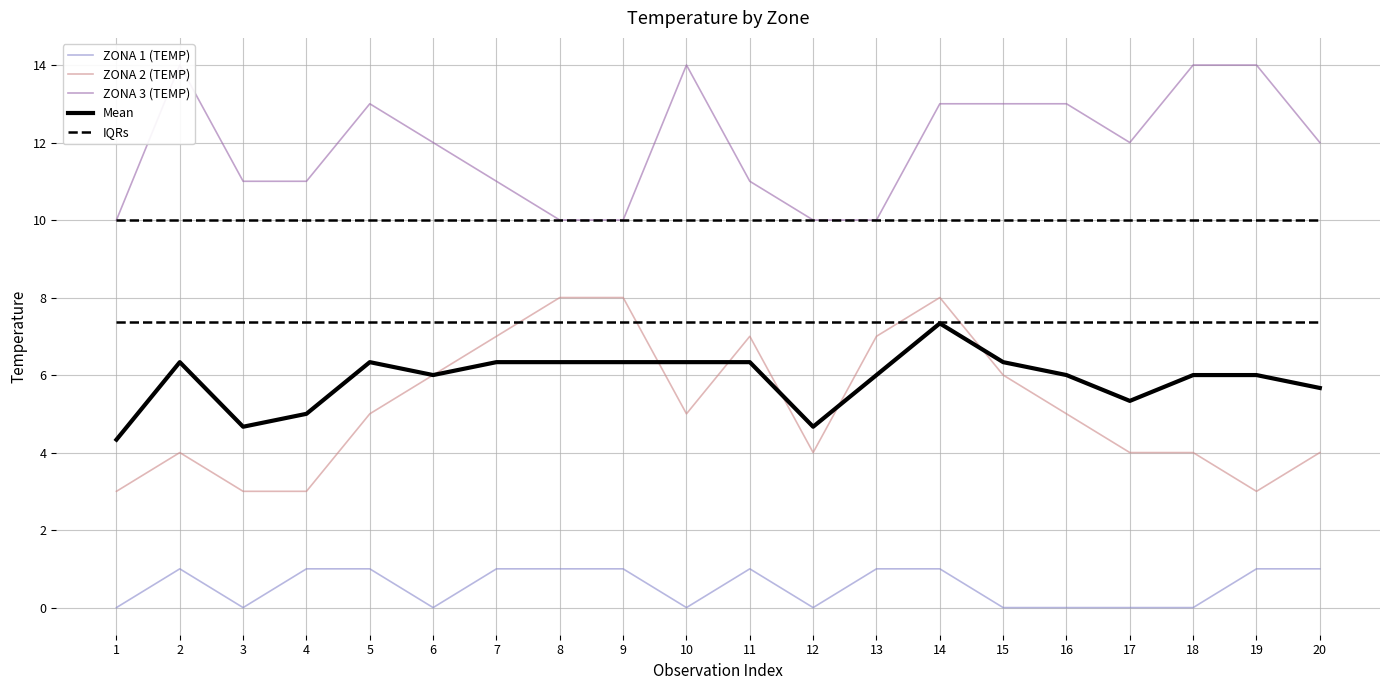

What is the spread (max minus min) of values at 15?

13.0